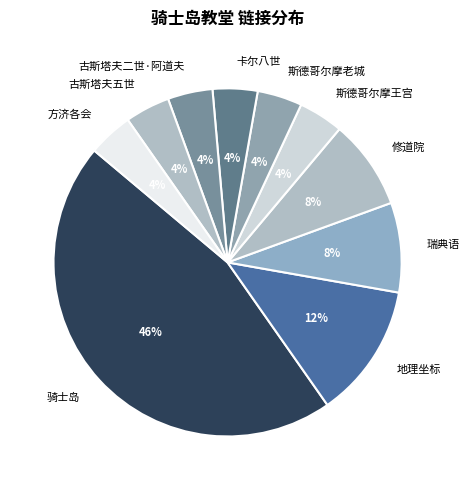

Count the number of slices in the pie.

10